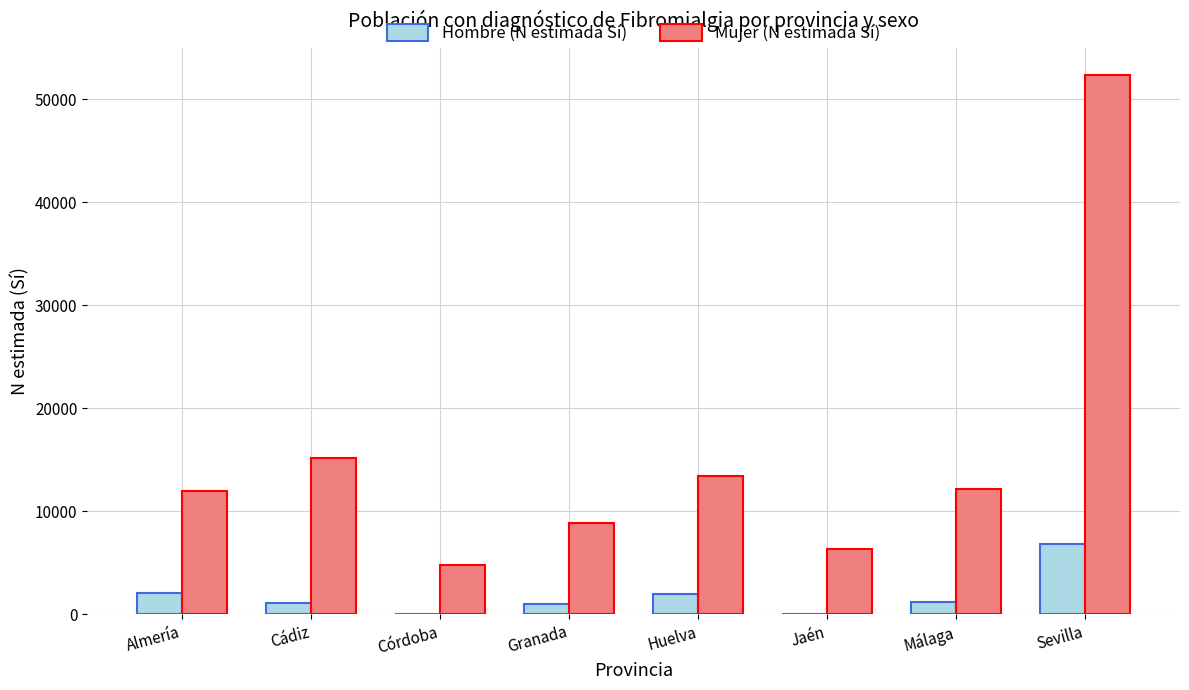

Which category has the highest value across all series?

Sevilla